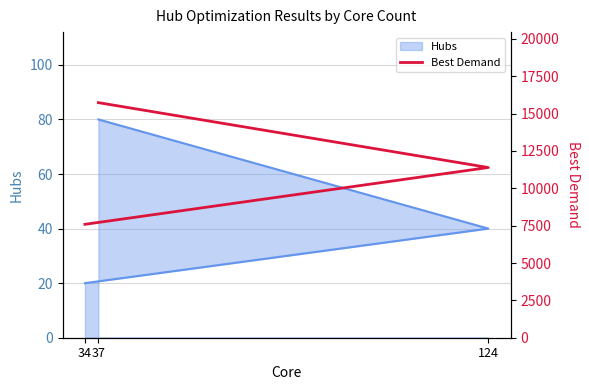

Rank the categories by value from highest to lowest.

37, 124, 34